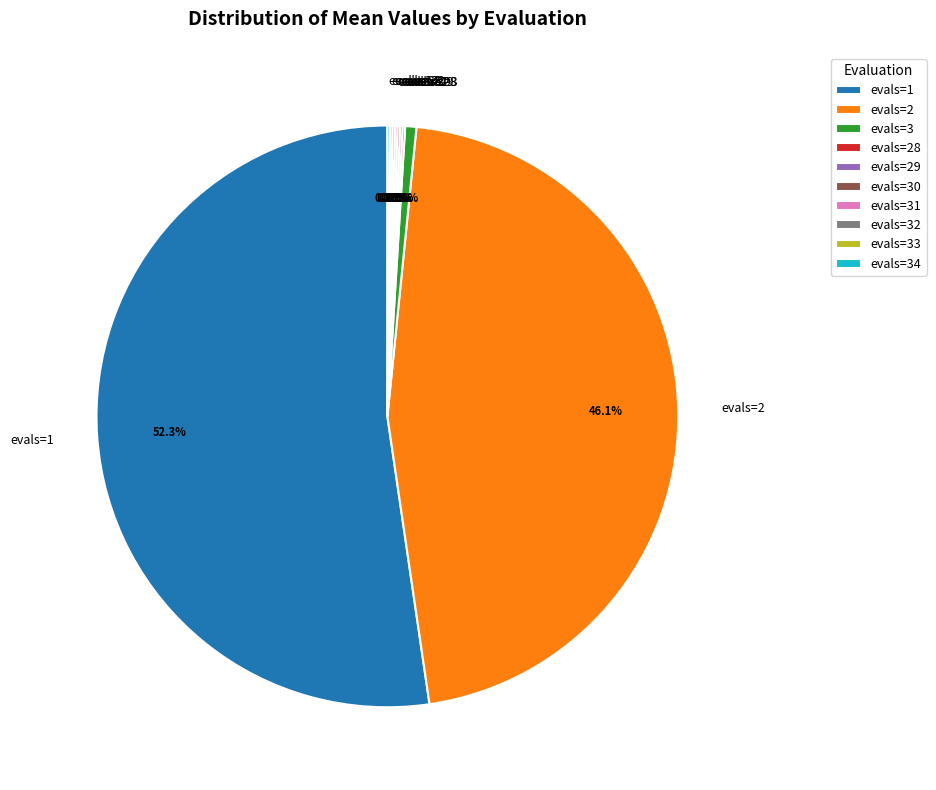

Which category accounts for the majority?

evals=1